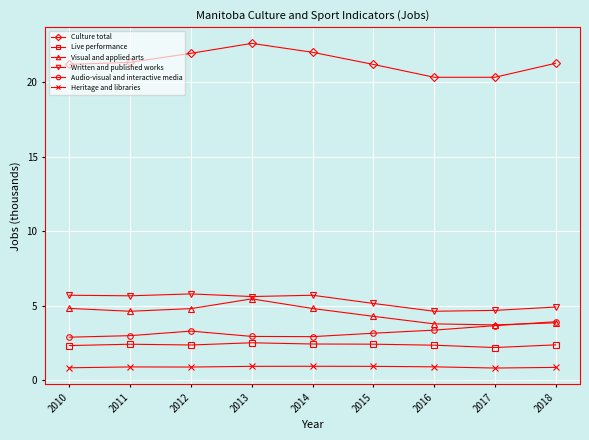

What is the minimum value for Written and published works?

4.6